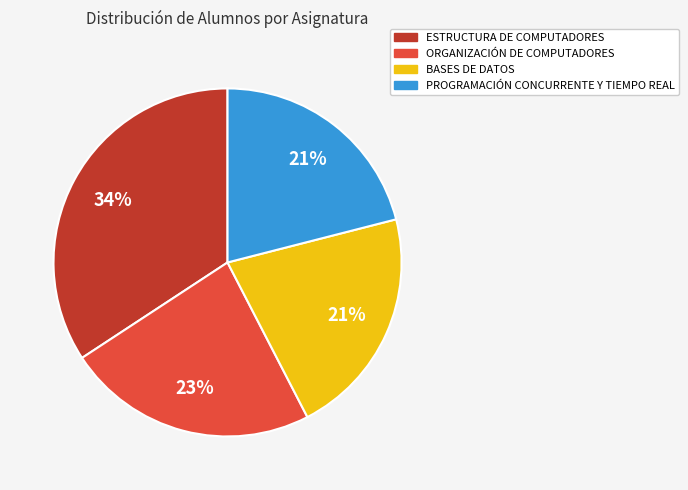

Is there a majority slice in this chart?

No